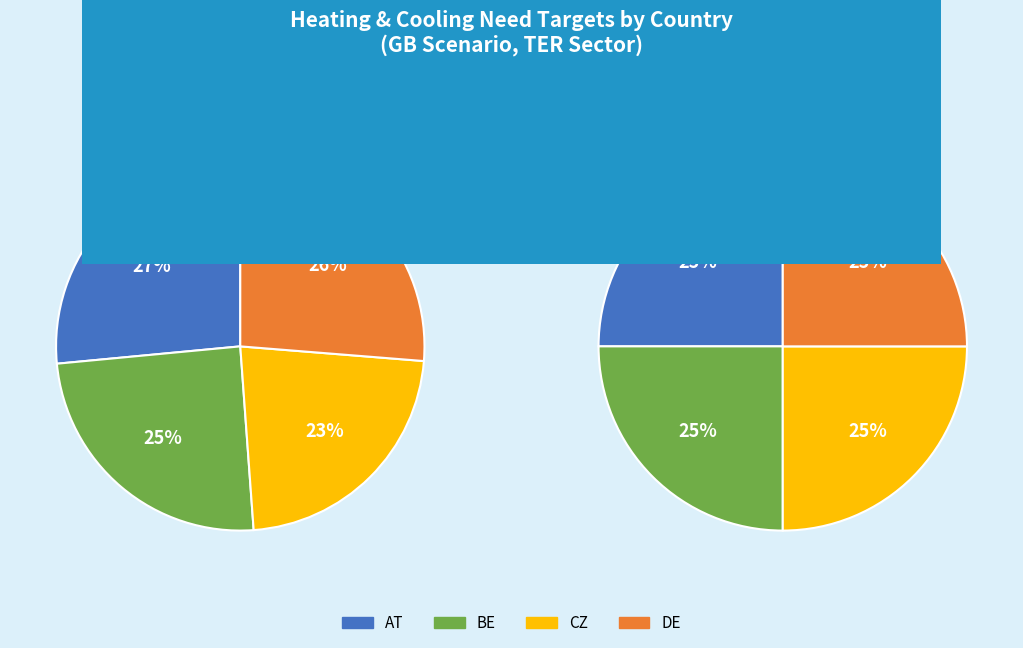

True or false: AT accounts for 3% of the total.

False